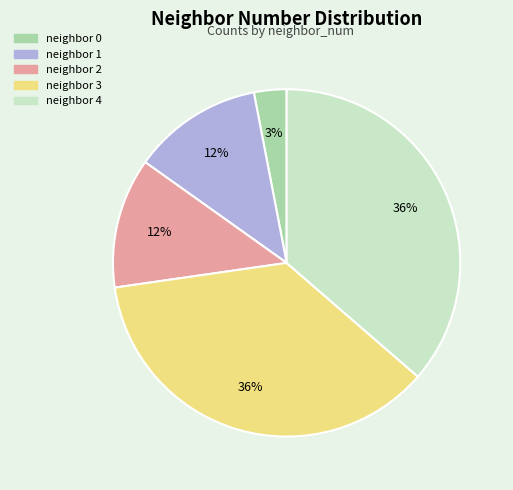

How many slices are in this pie chart?

5